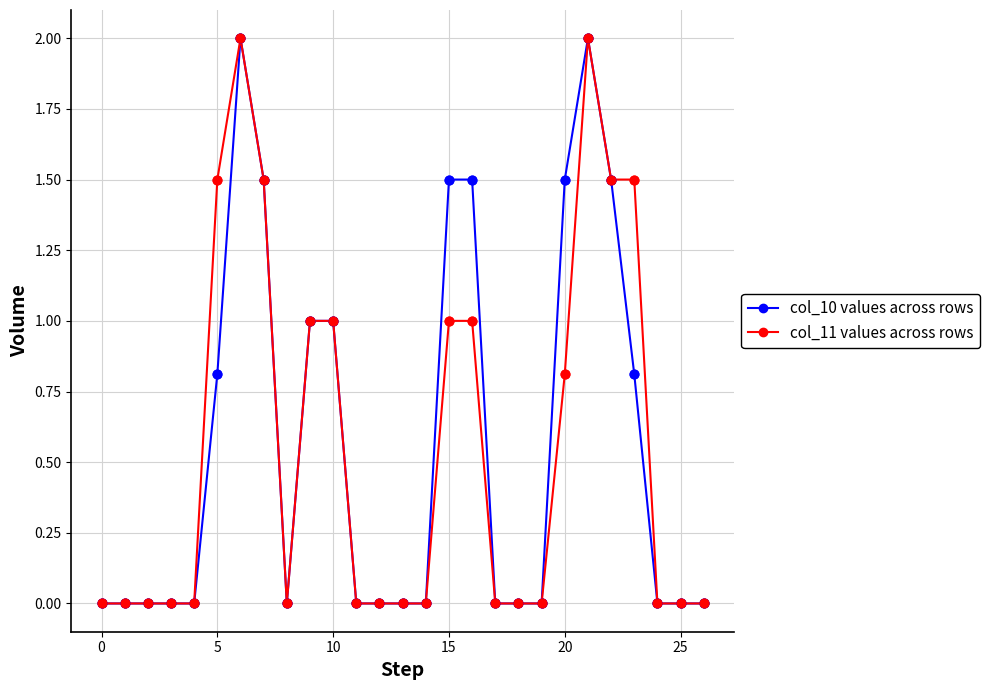

What is the highest value of the col_11 values across rows series?

2.0